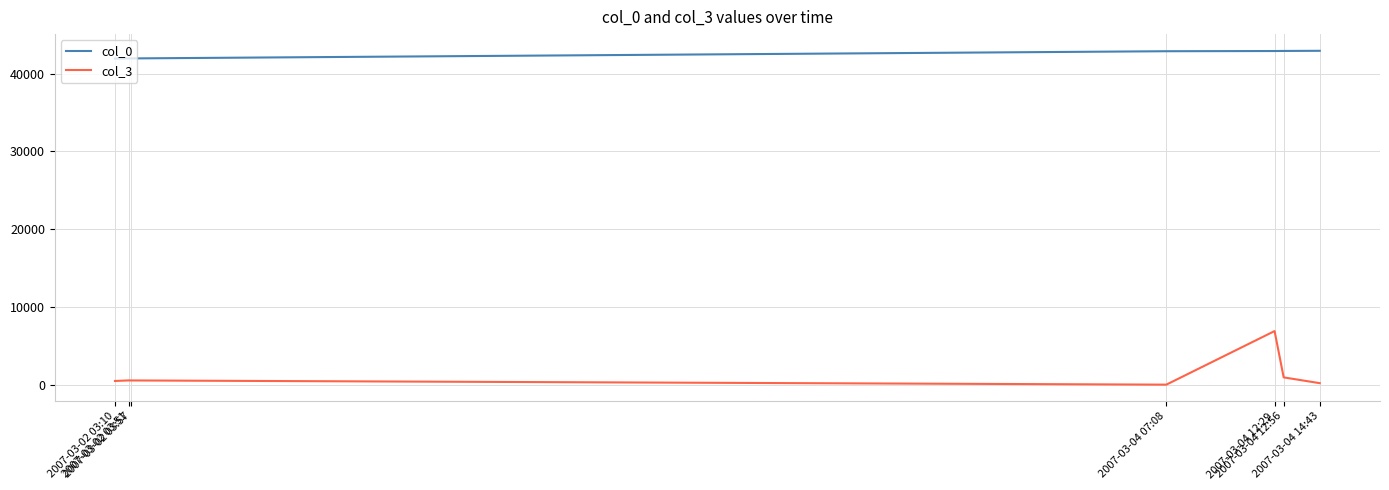

True or false: col_3 and col_0 intersect in this chart.

False